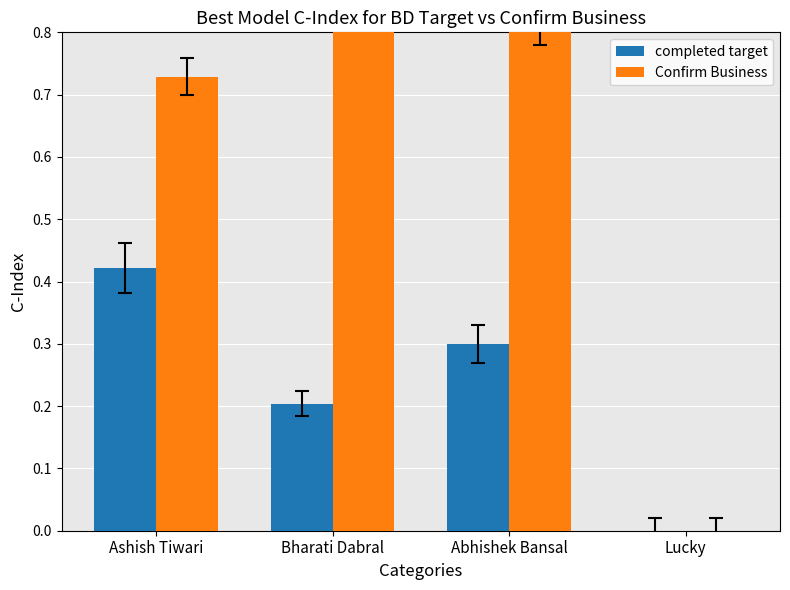

What is the difference between the maximum and second lowest values in the completed target series?

0.2